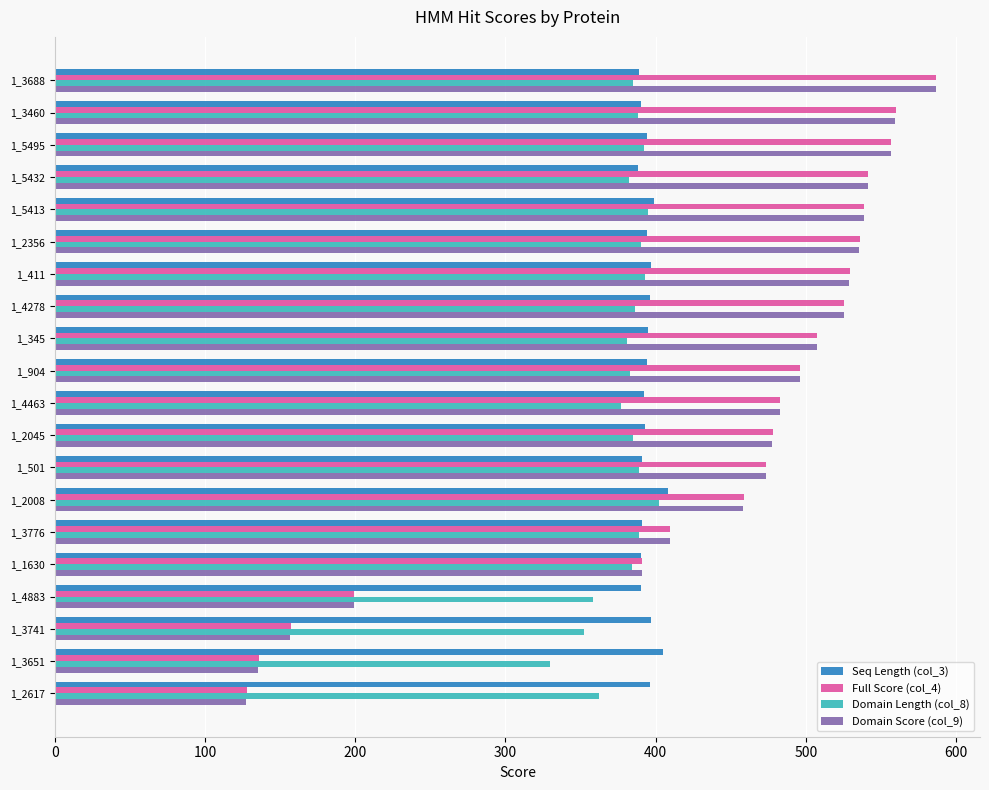

What is the total value across all series at 1_2356?

1855.7